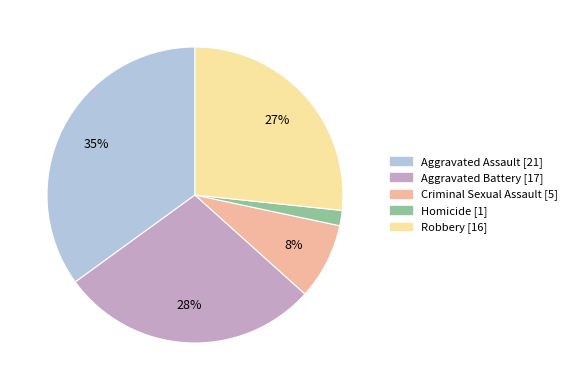

The Robbery slice represents 35% of the pie. True or false?

False